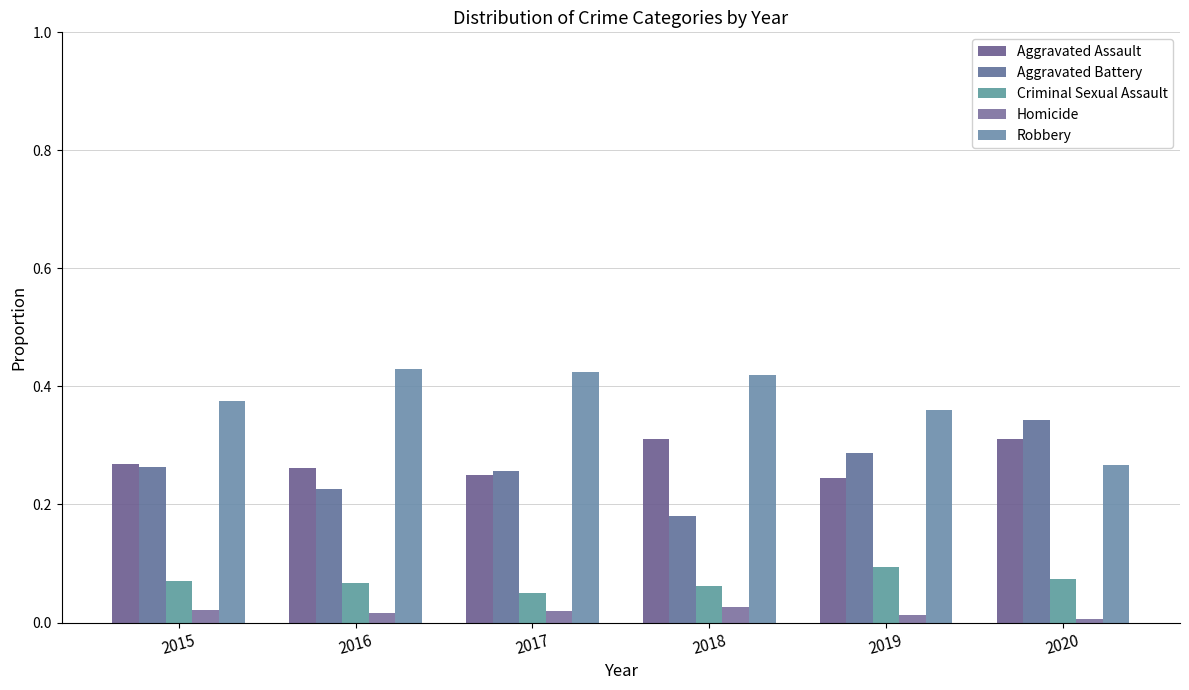

Count the Homicide values in the range 0 to 1.

6